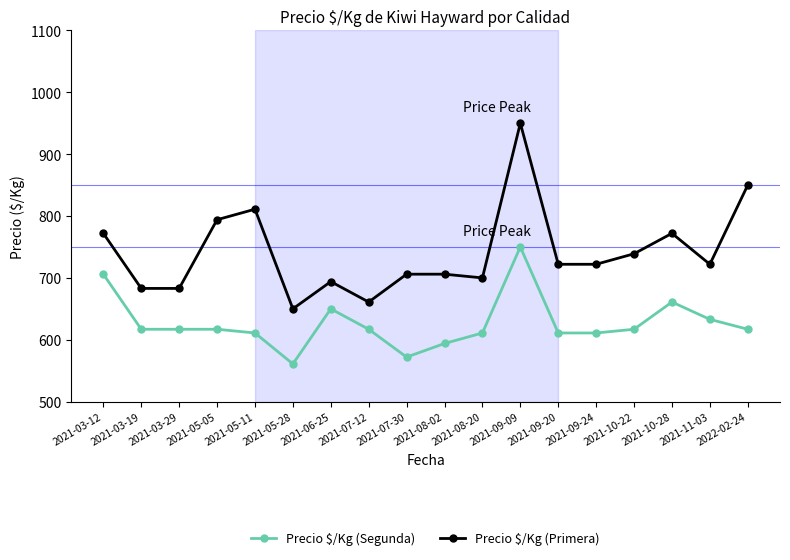

What is the maximum value shown in the chart?

950